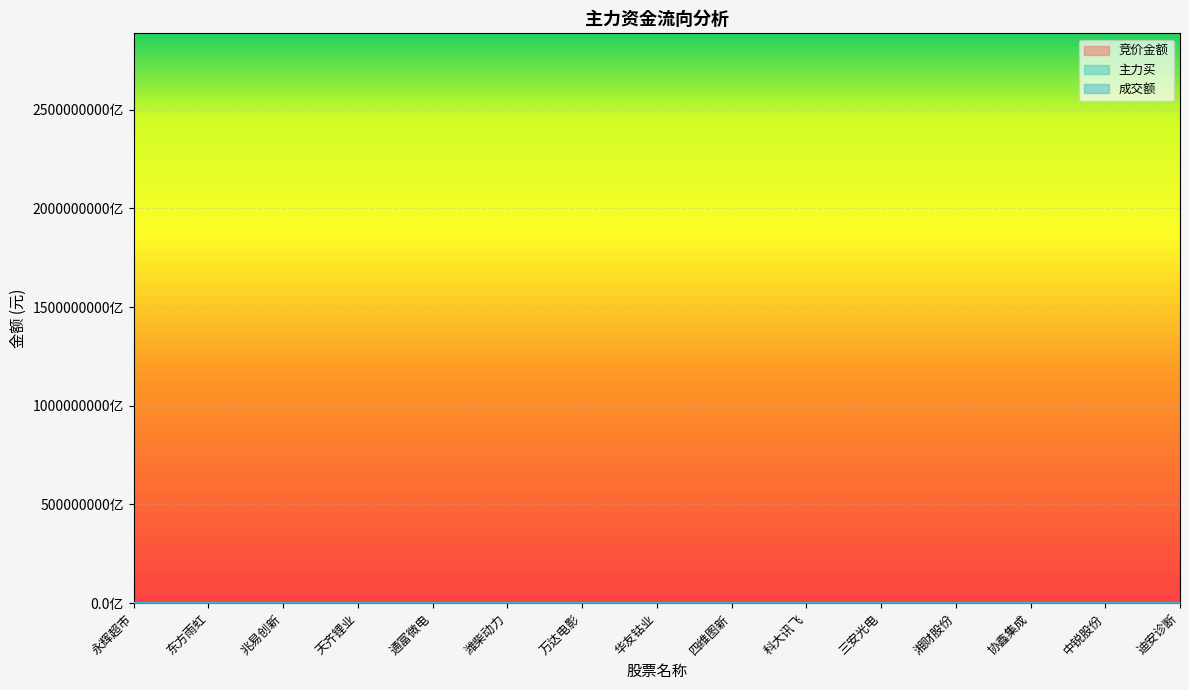

Which series has the widest spread of values?

成交额